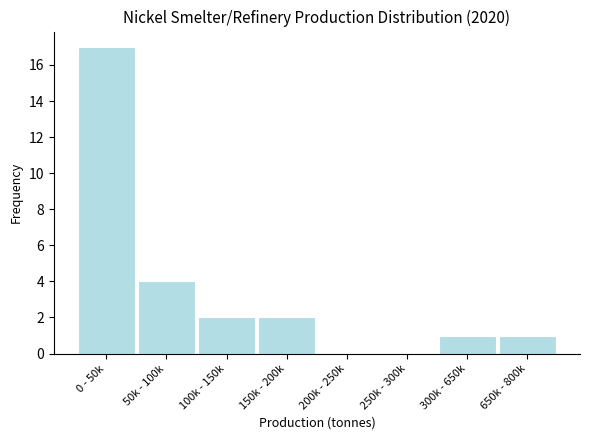

Reading left to right, list all the values displayed in this chart.

0 - 50k=17	50k - 100k=4	100k - 150k=2	150k - 200k=2	200k - 250k=0	250k - 300k=0	300k - 650k=1	650k - 800k=1